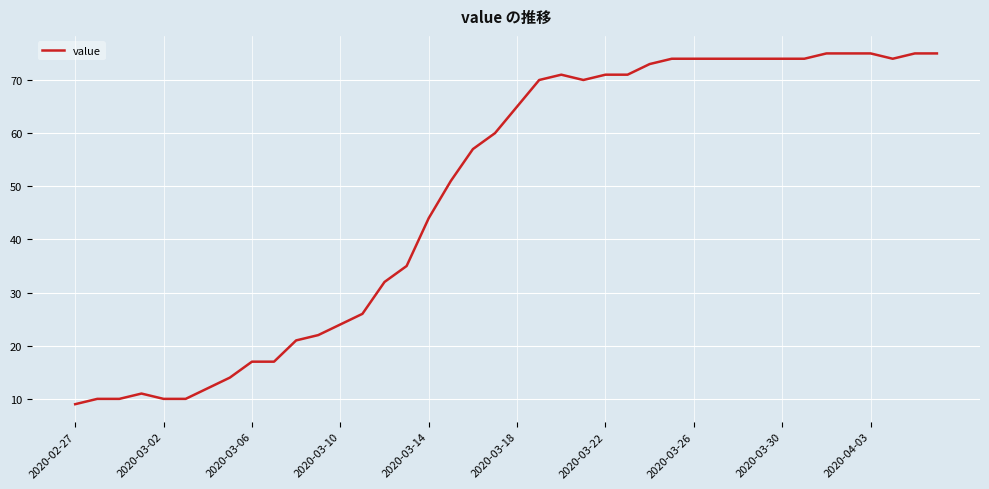

What is the difference between the maximum and minimum values?

66